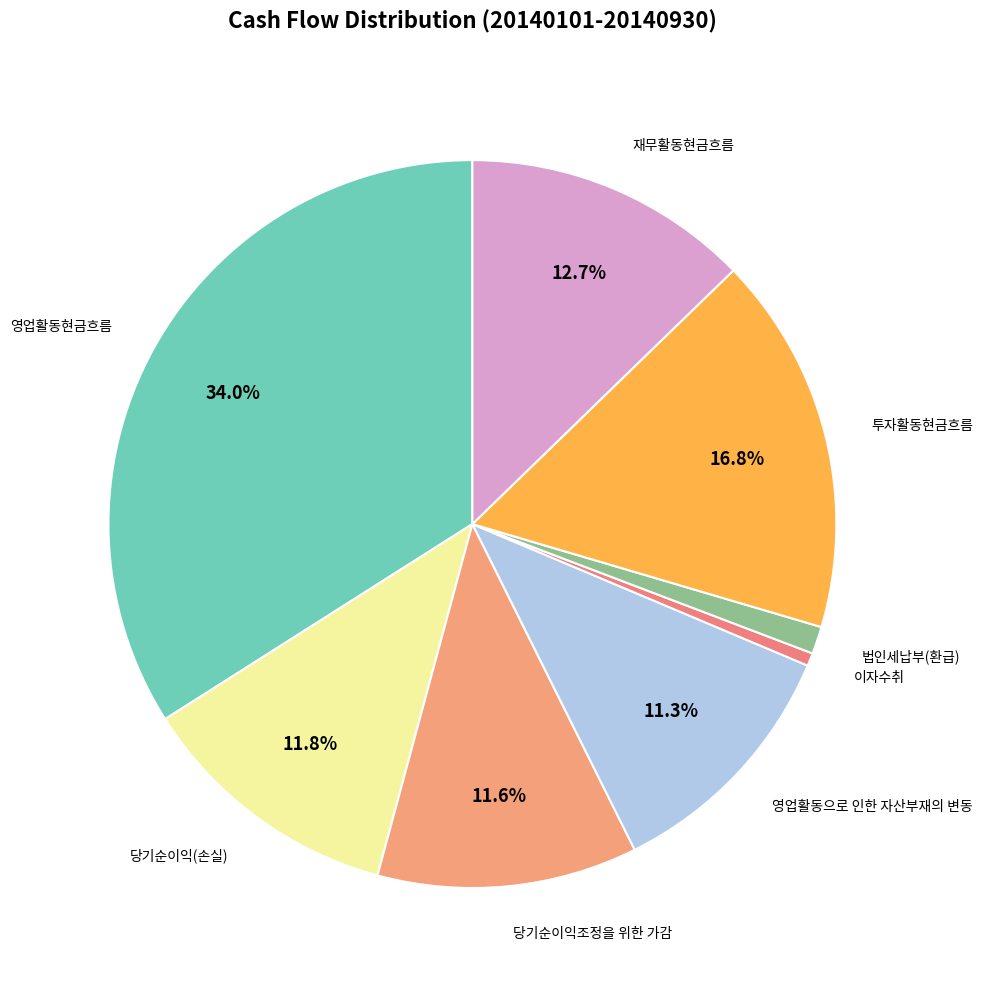

Does any single category account for the majority?

No